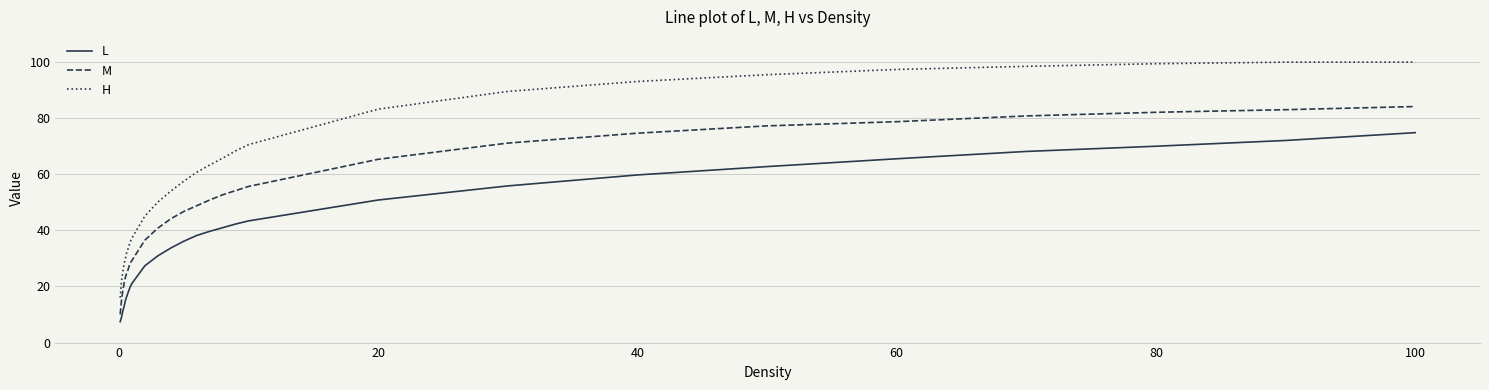

What are all the series names shown in the legend?

L, M, H